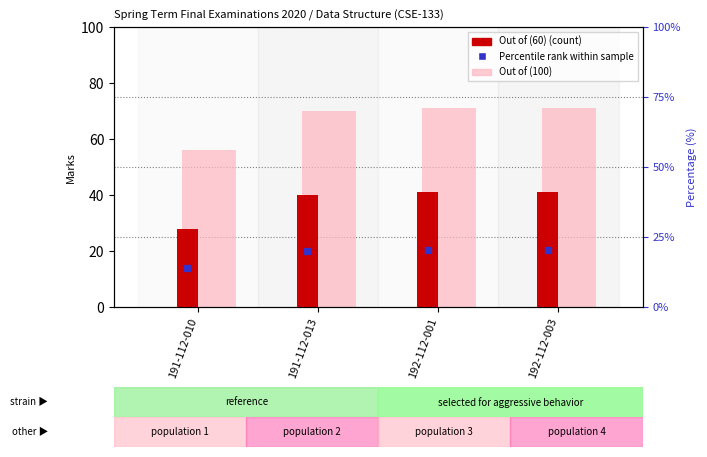

List the labels in order of Out of (60) value, smallest first.

191-112-010, 191-112-013, 192-112-001, 192-112-003